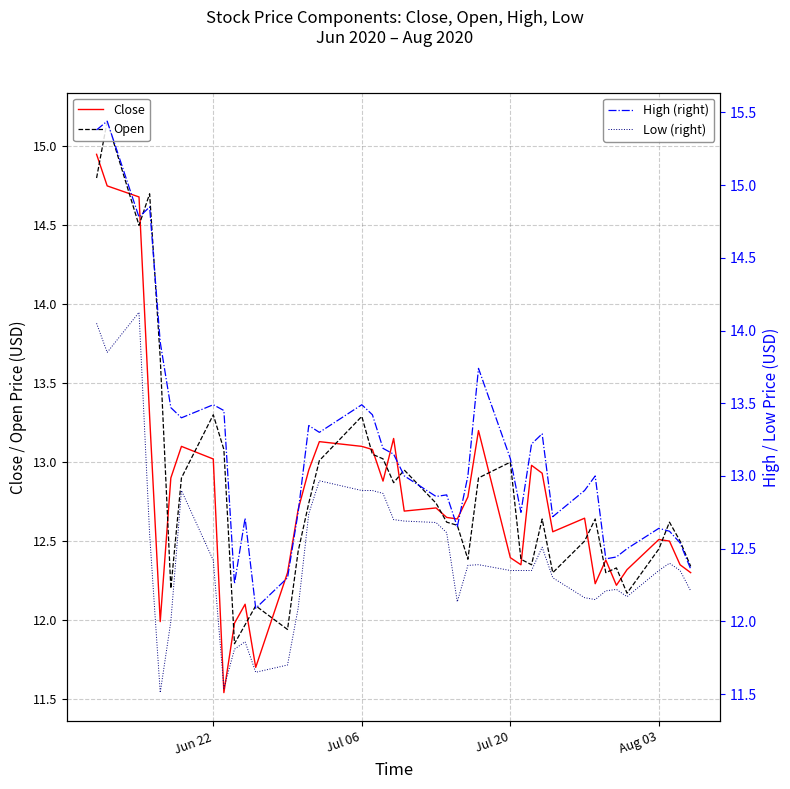

List the series in order of their peak value, lowest first.

Low (right), Close, Open, High (right)